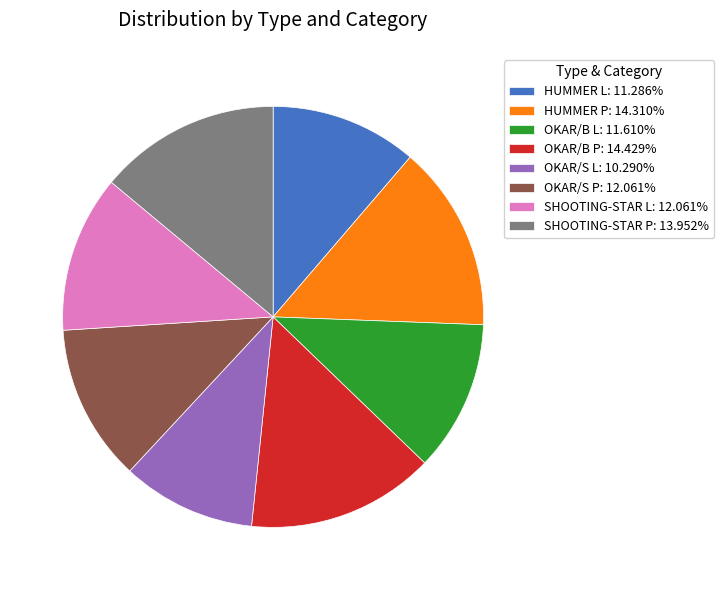

Is the sum of SHOOTING-STAR P and OKAR/B P greater than half?

No